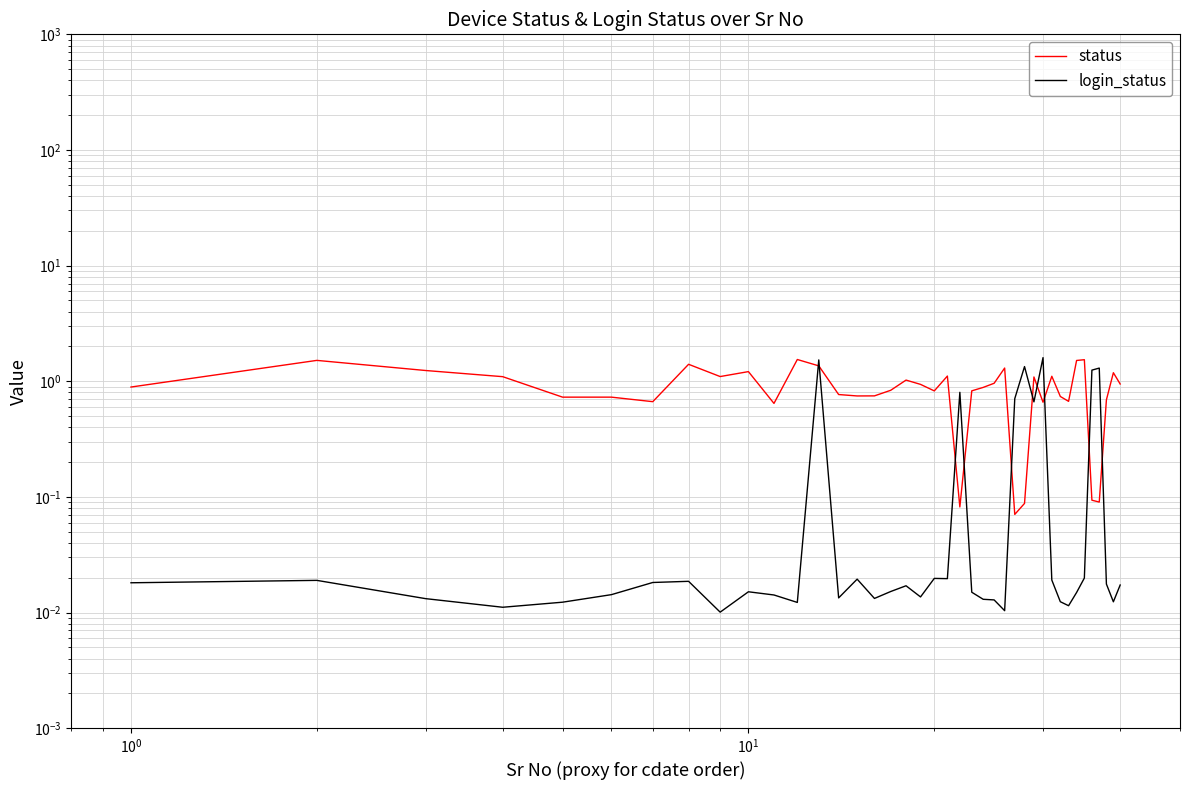

Is the value of login_status at 25 greater than the value of status at 8?

No